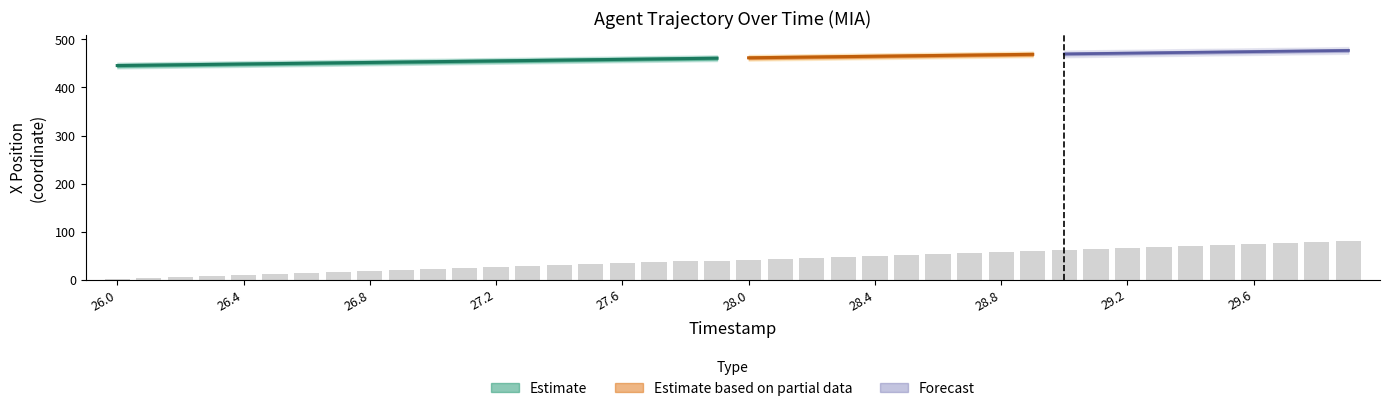

Reading right to left, extract all data points from this chart.

80.2	78.1	76.1	74.1	72.1	70.1	68.1	66.0	64.0	62.0	60.0	58.0	55.9	53.9	51.9	49.9	47.9	45.9	43.8	41.8	39.8	37.8	35.8	33.8	31.7	29.7	27.7	25.7	23.7	21.6	19.6	17.6	15.6	13.6	11.6	9.5	7.5	5.5	3.5	1.5